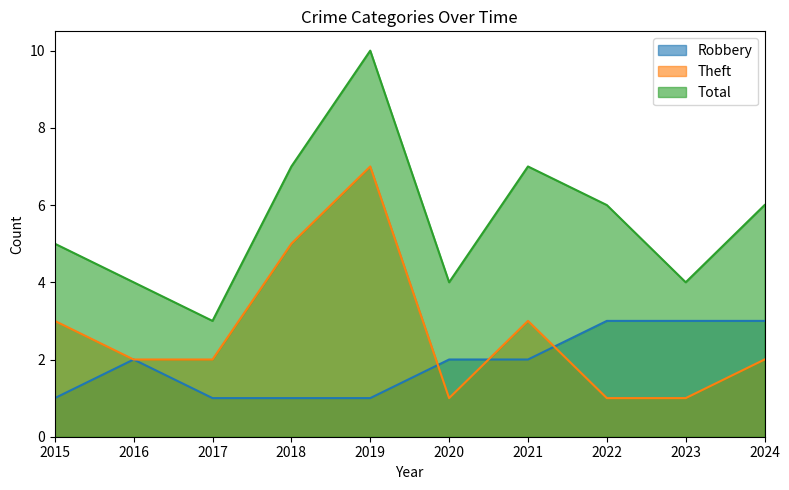

What is the sum of the Theft values at 2017 and 2018?

7